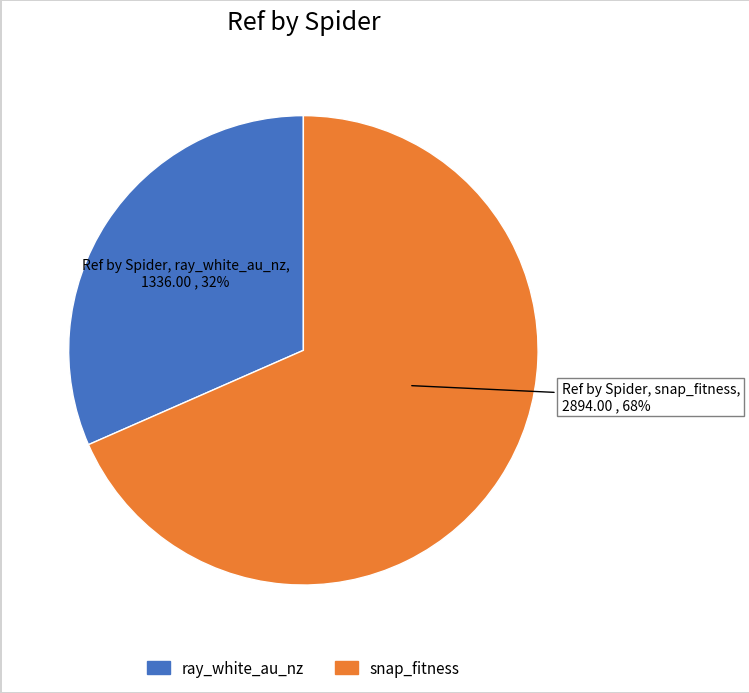

Between snap_fitness and ray_white_au_nz, which is larger?

snap_fitness